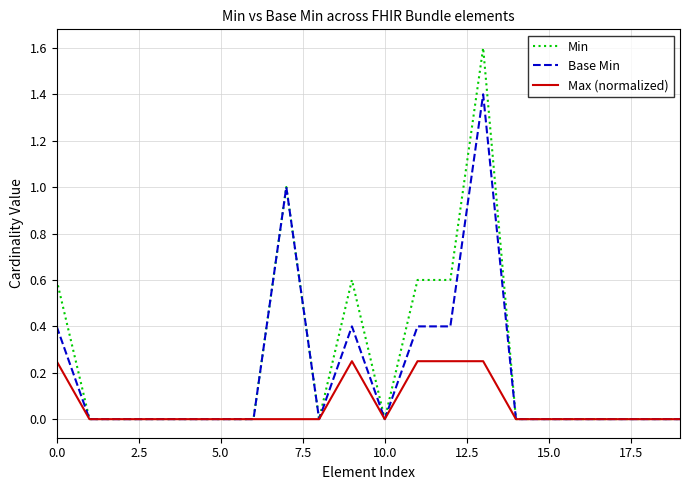

List the series in order of their overall mean, lowest first.

Max (normalized), Base Min, Min